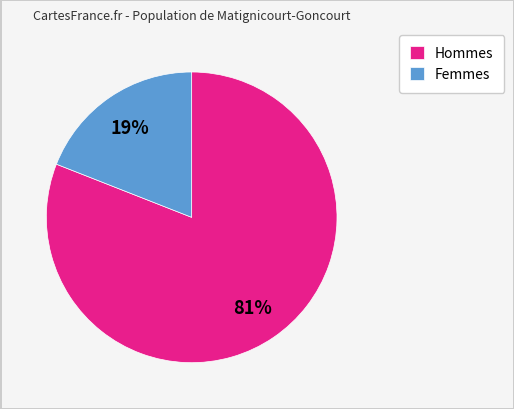

Which category has the biggest portion of the pie?

Hommes